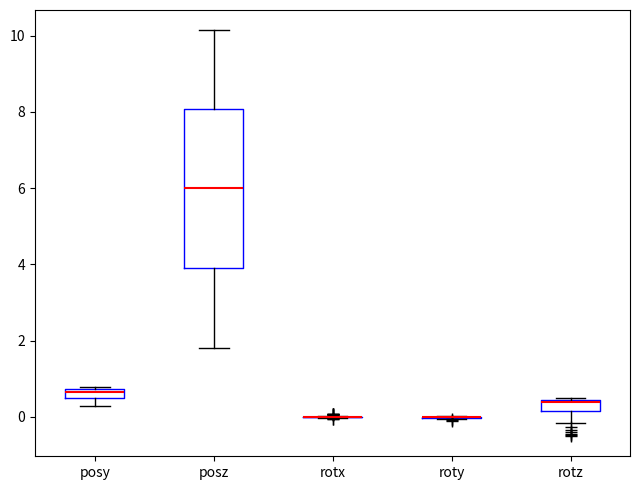

Which box is the tallest, from its lower edge to its upper edge?

posz